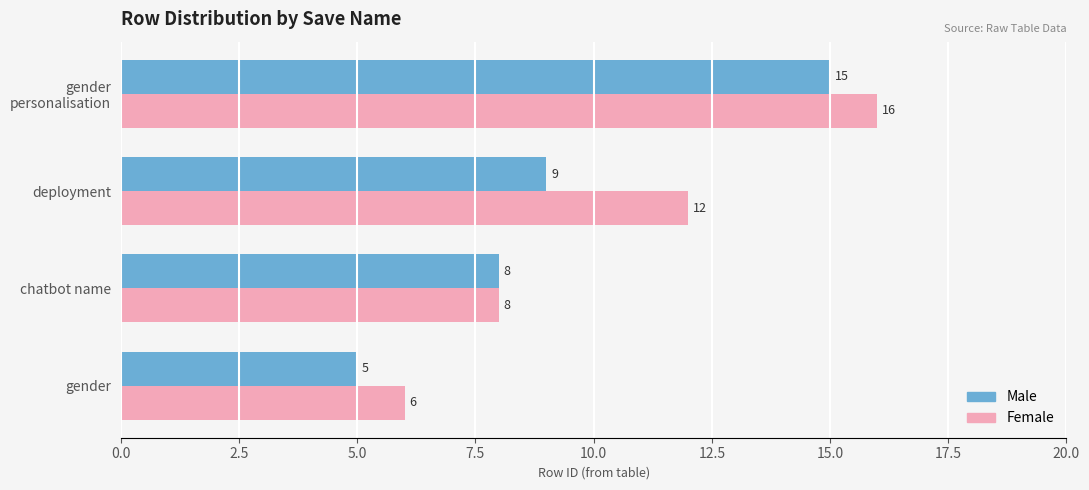

What is the total value across all series at gender?

11